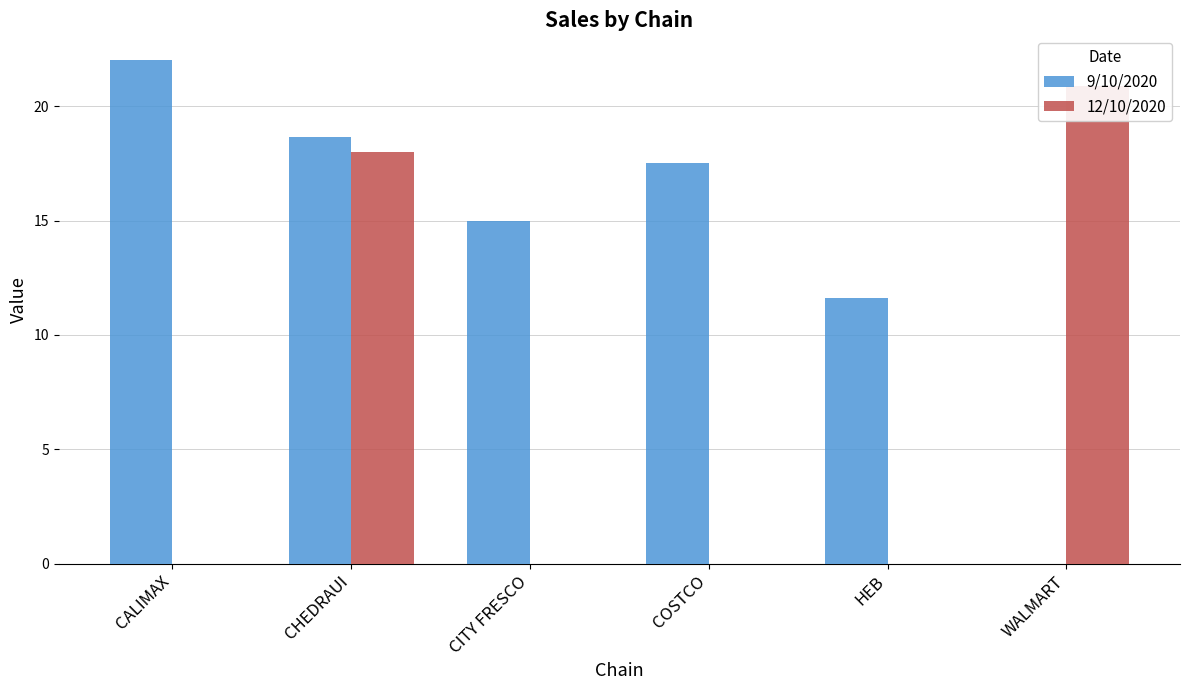

What is the label of the 5th bar from the left?

HEB